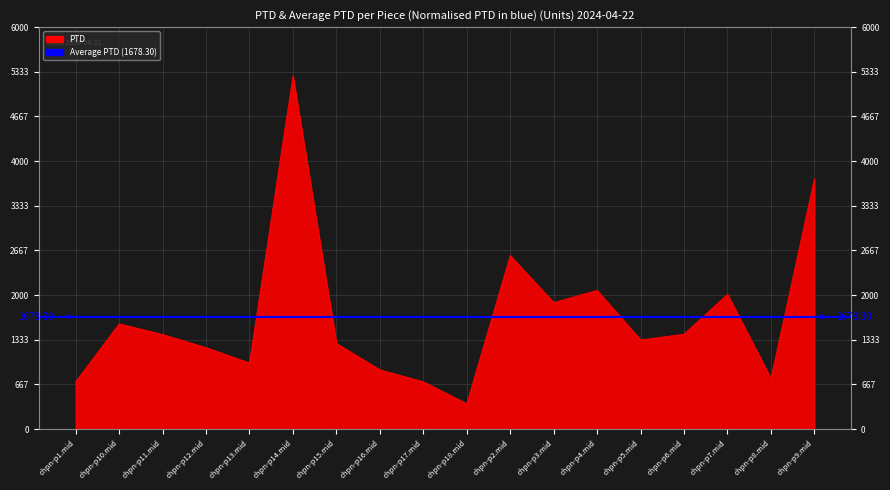

What is the greatest value displayed?

5269.1